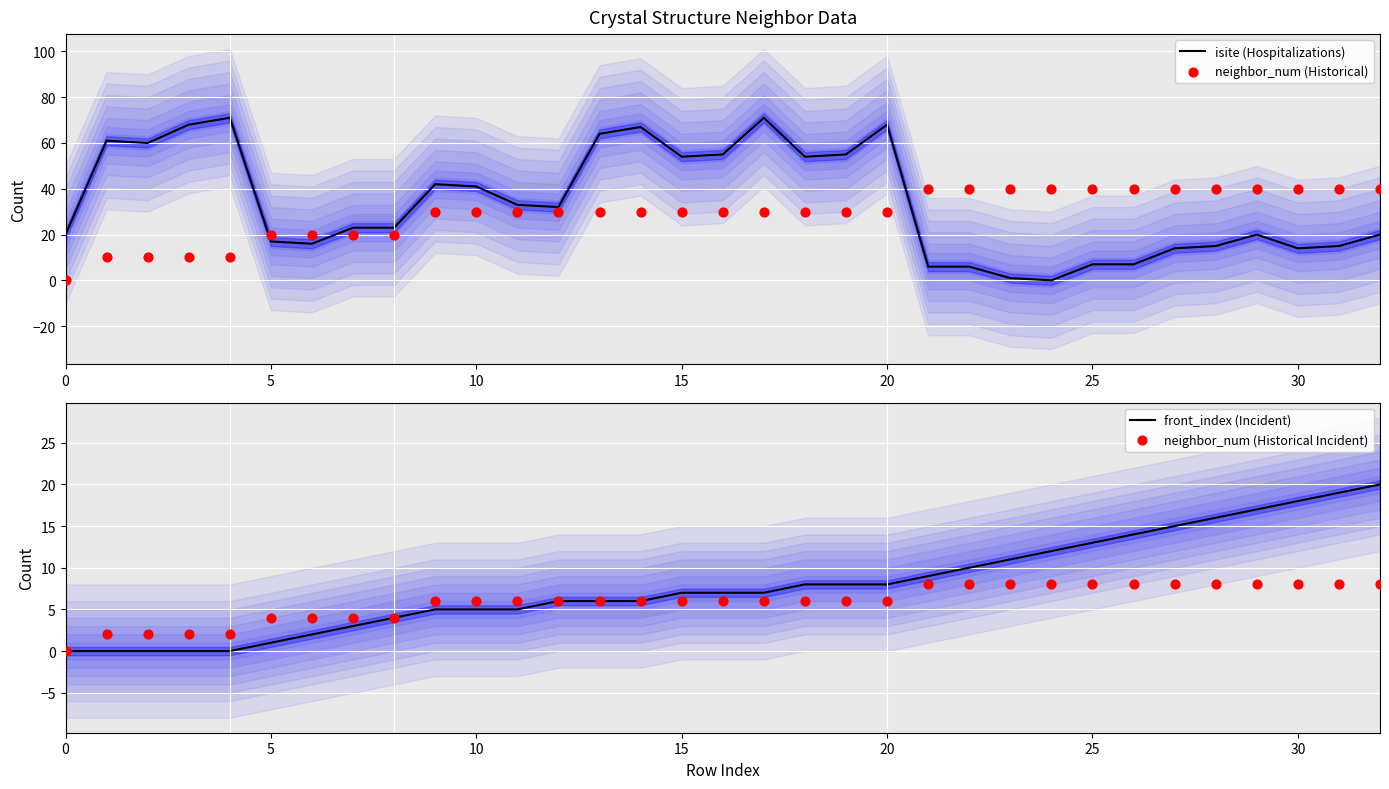

Which series has the widest spread of Y values?

isite (Hospitalizations)